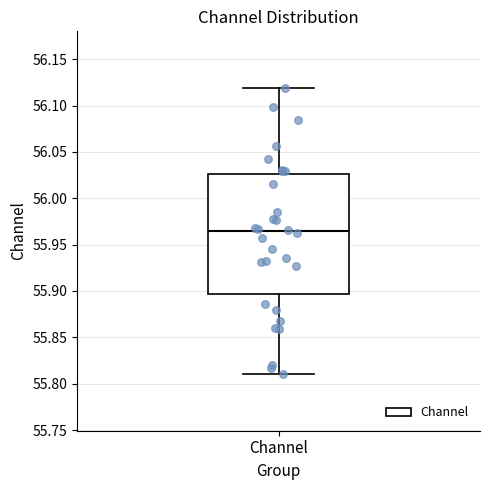

Where does the lower whisker of the box for Channel end on the y-axis? The values are not printed on the chart, so give them approximately, as read against the axis.

55.810